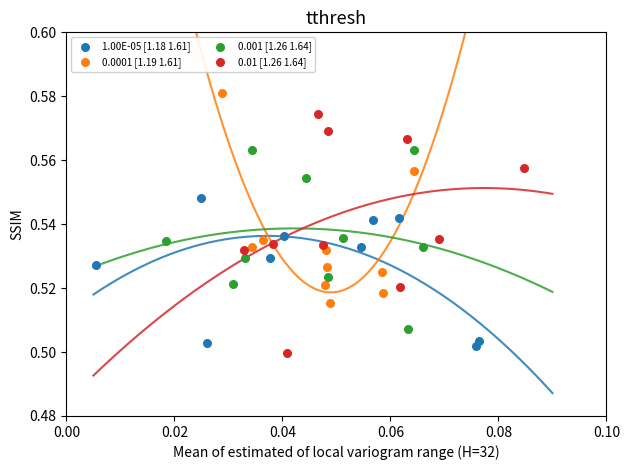

Which series reaches the minimum Y coordinate?

0.01 [1.26 1.64]